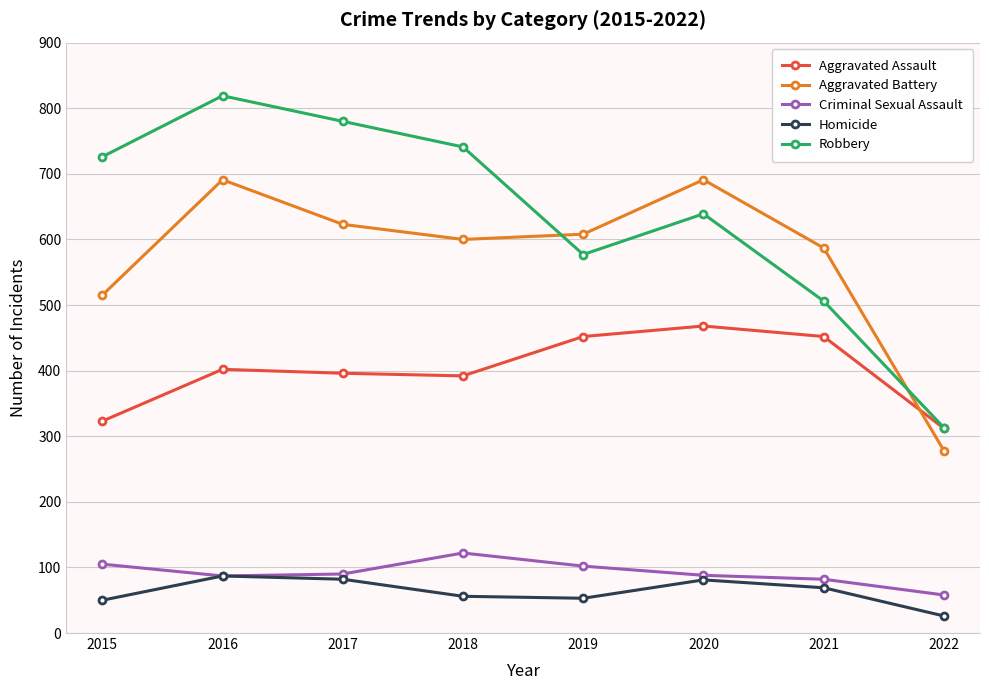

In Criminal Sexual Assault, how many points are lower than both neighbors (excluding endpoints)?

1